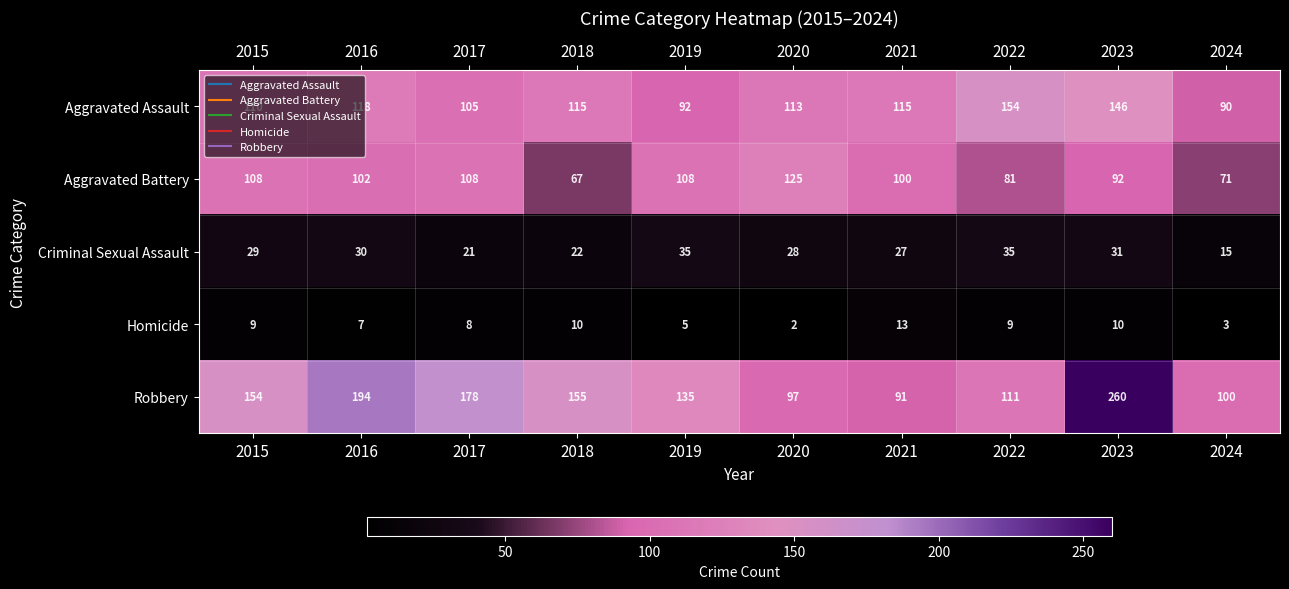

What is the difference between the second highest and second lowest values in the Aggravated Assault series?

54